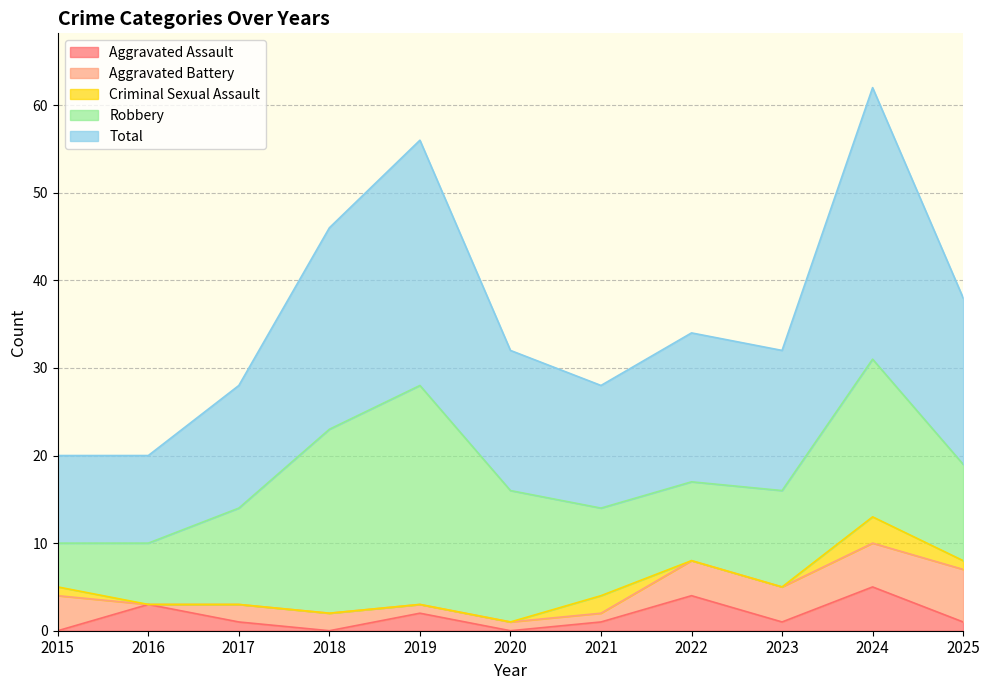

Which has a higher value, 2024 or 2015?

2024